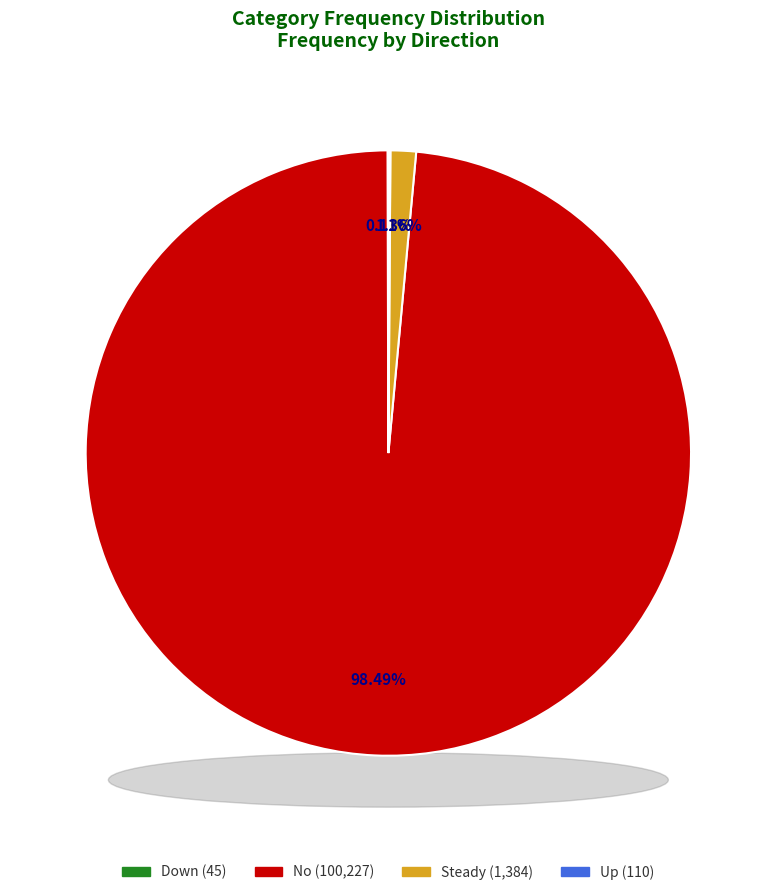

Is the sum of Up and Down greater than half?

No